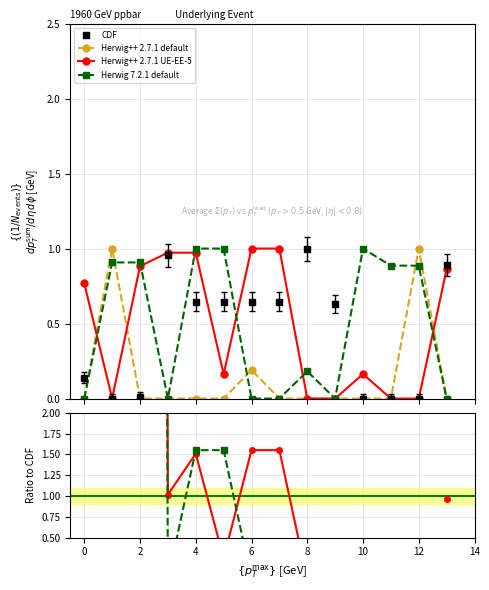

Between 6 and 13, which series saw the biggest shift?

Herwig 7.2.1 default